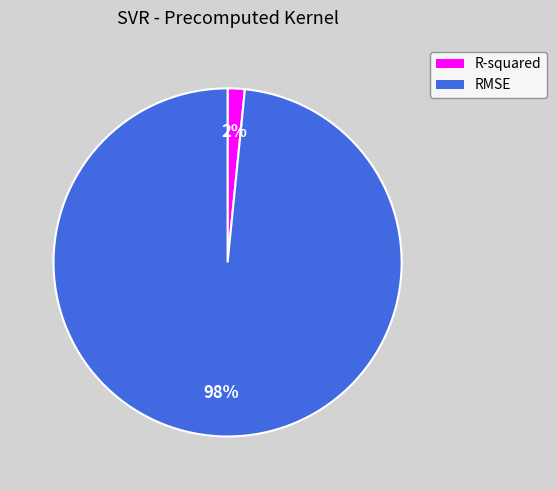

Combined, do R-squared and RMSE account for over 50%?

Yes